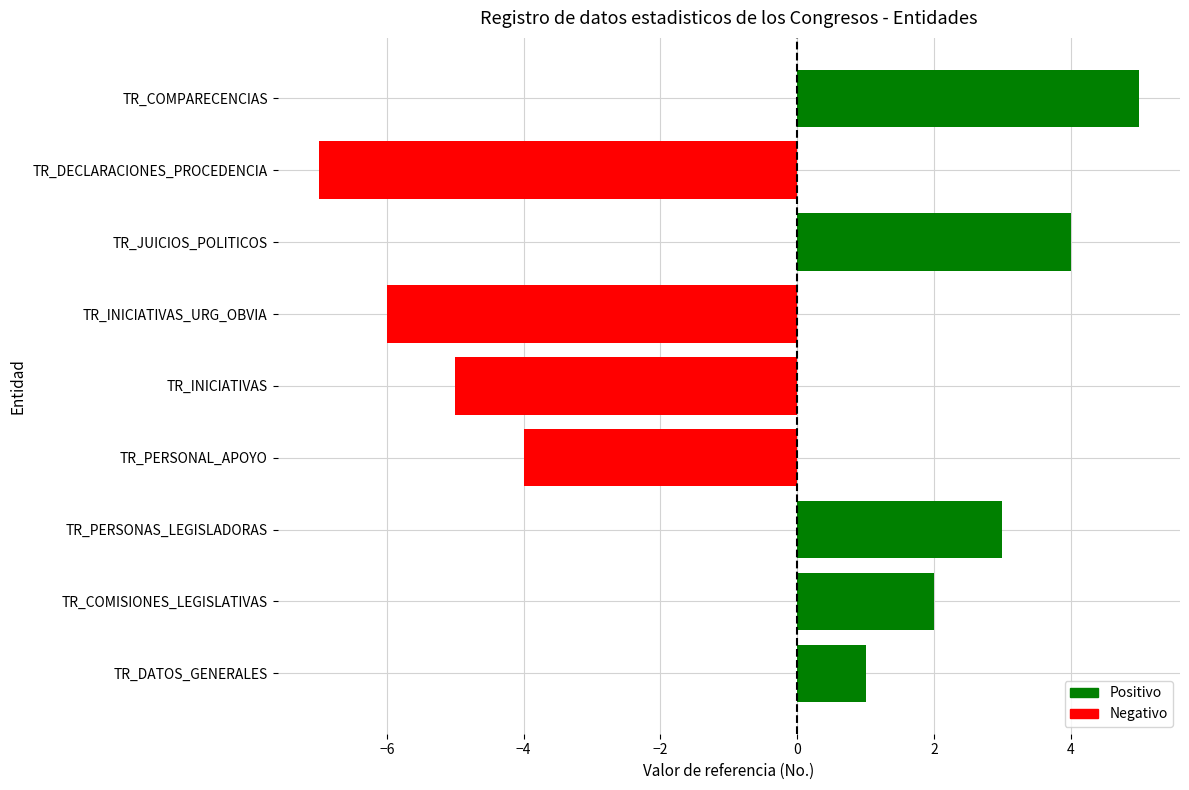

At which category does the chart reach its minimum across all series?

TR_DECLARACIONES_PROCEDENCIA